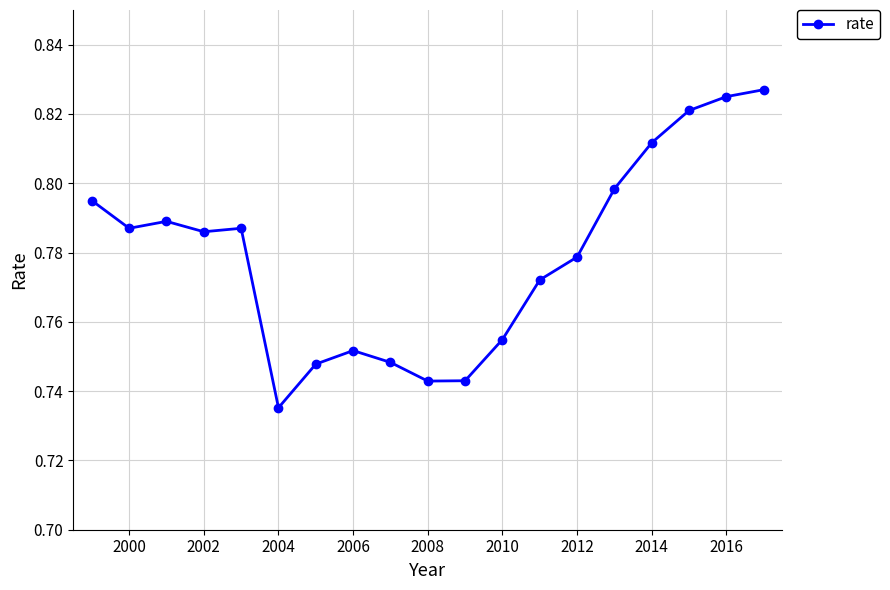

How many values are between 0 and 1?

19